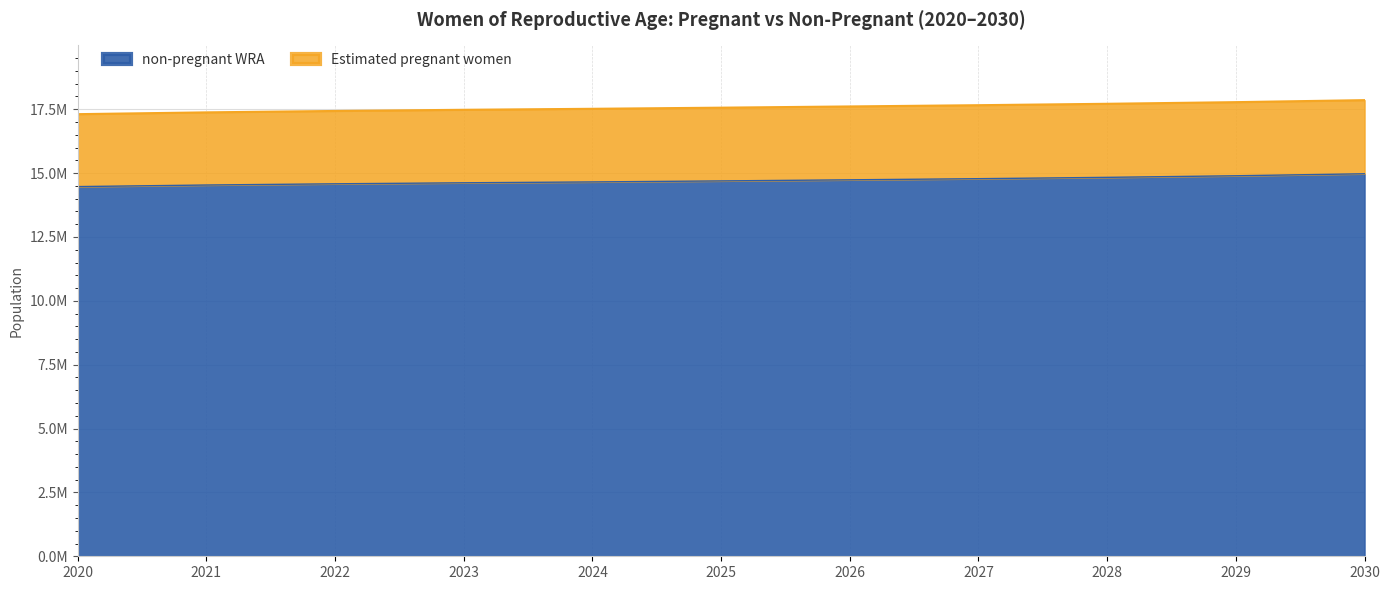

Which has a higher value, 2021 or 2025?

2025